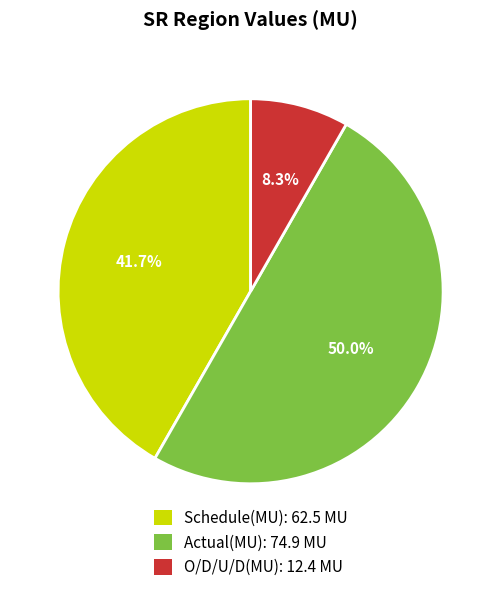

To the nearest percent, what portion does Actual(MU) represent?

50%